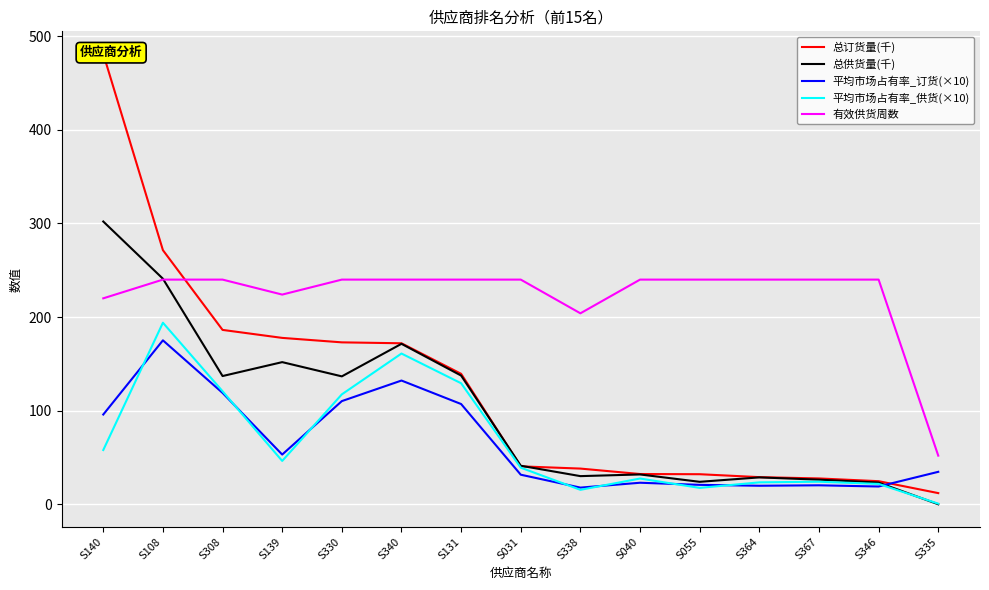

True or false: 有效供货周数 has a value of 138.6 at S308.

False